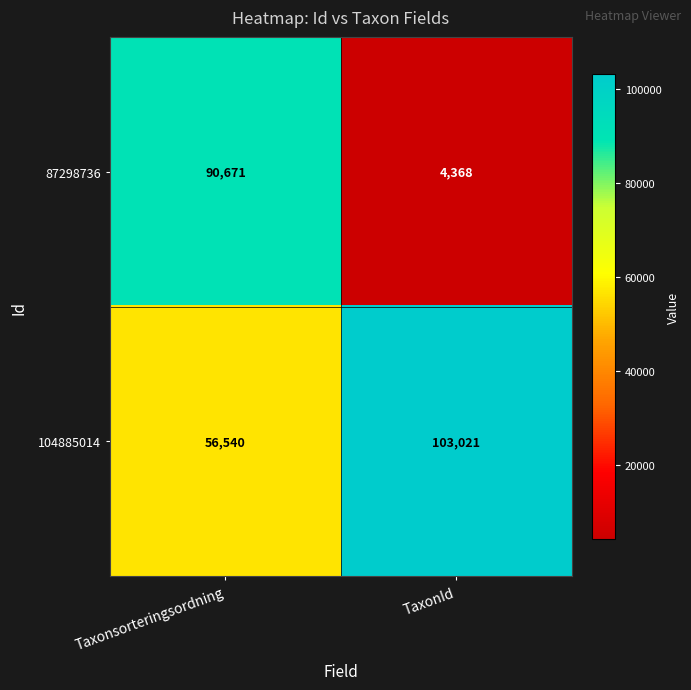

Reading left to right, what are all the values shown in this chart?

87298736: 90671	4368
104885014: 56540	103021